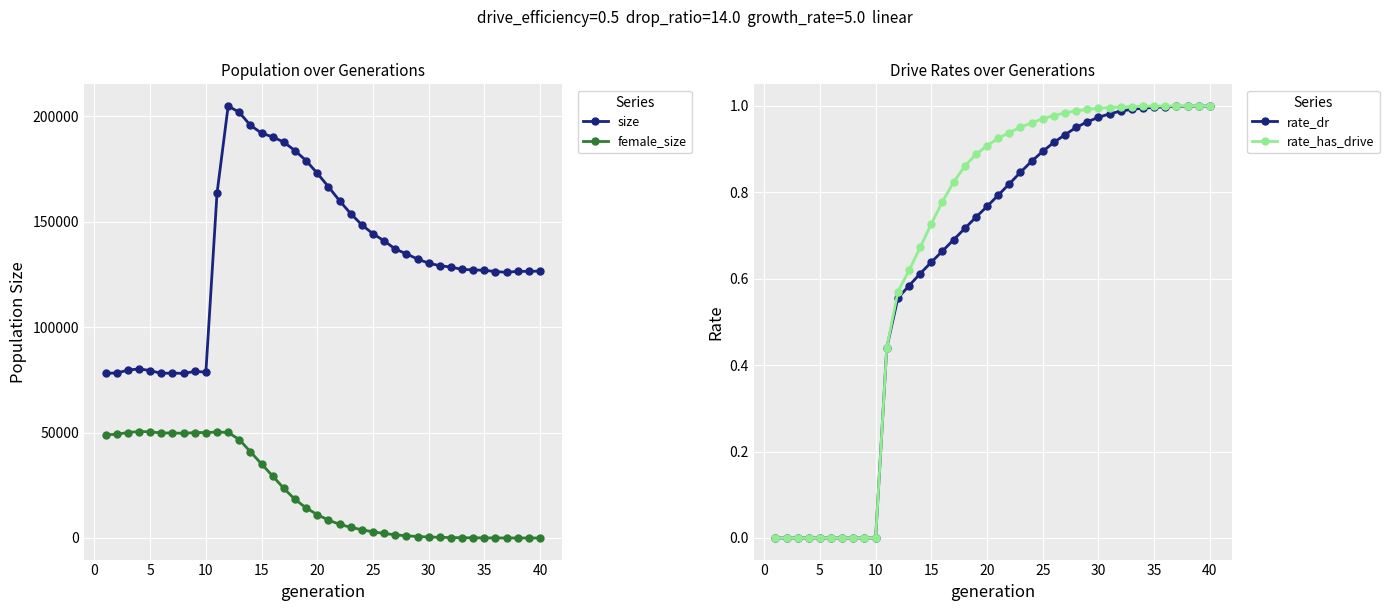

True or false: size has more than 0 interior local peaks.

True